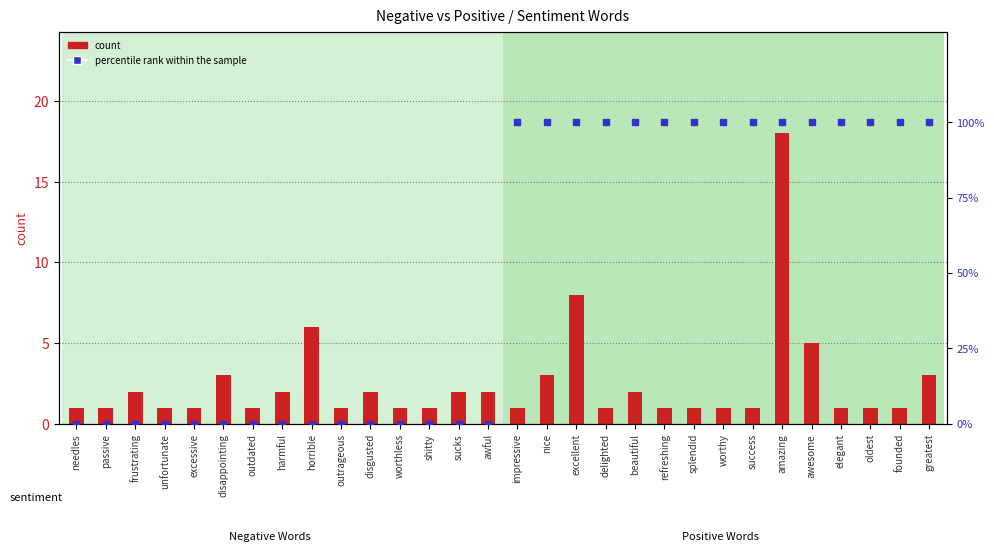

What is the total value across all series at disgusted?

2